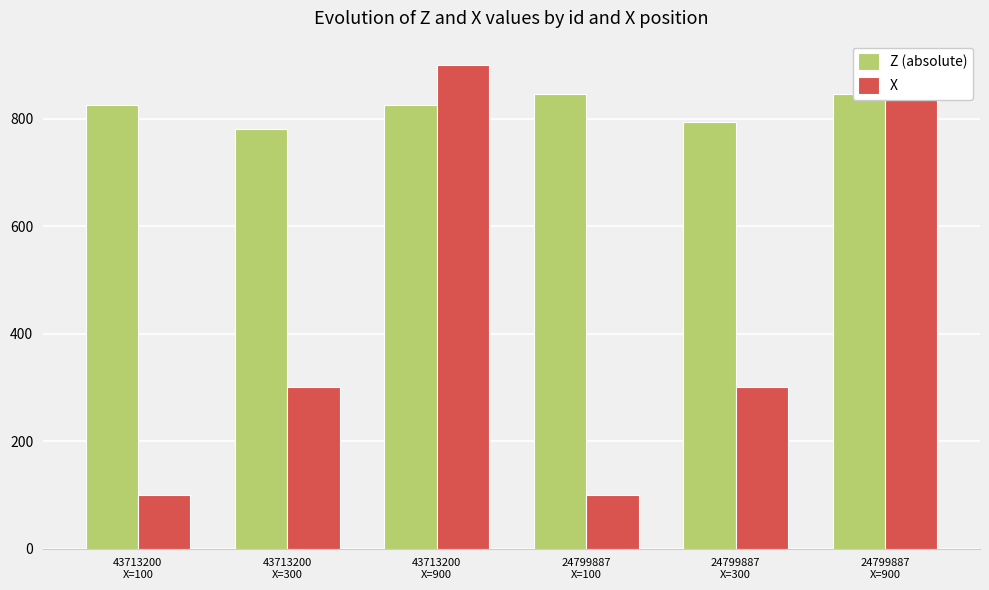

At which category is the sum across all series the highest?

24799887
X=900